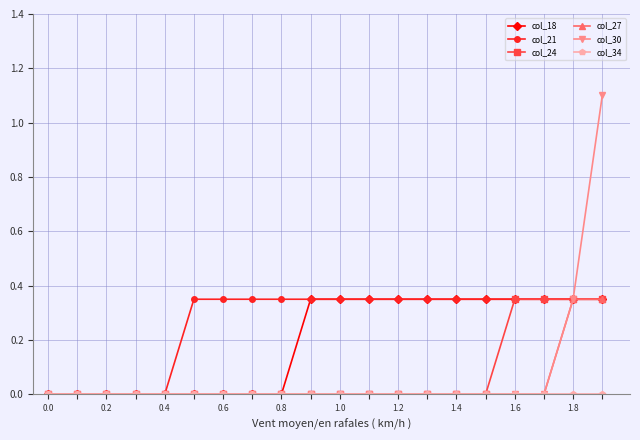

Which series has the largest range (max minus min)?

col_30